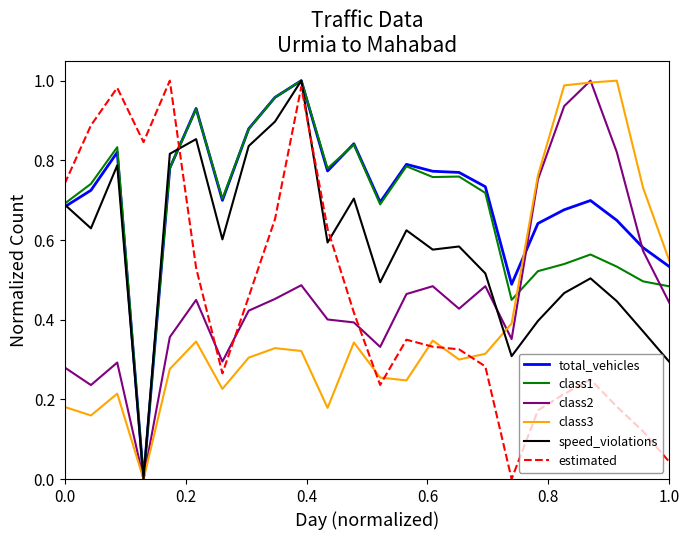

True or false: speed_violations and estimated cross at least once.

True